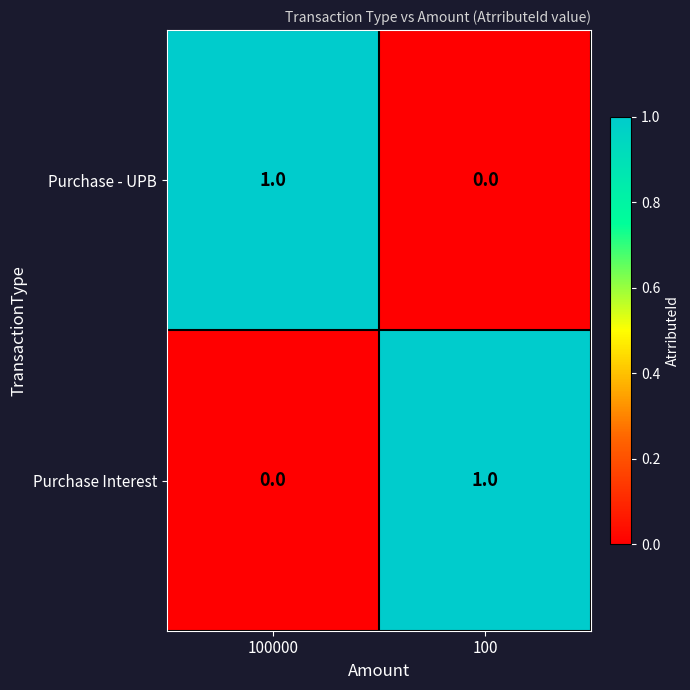

Where is Purchase Interest nearest to the value 0?

100000